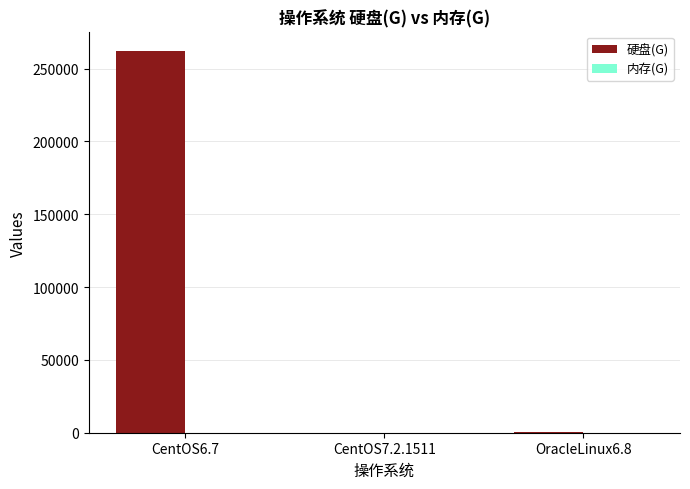

What is the maximum value for 硬盘(G)?

262238